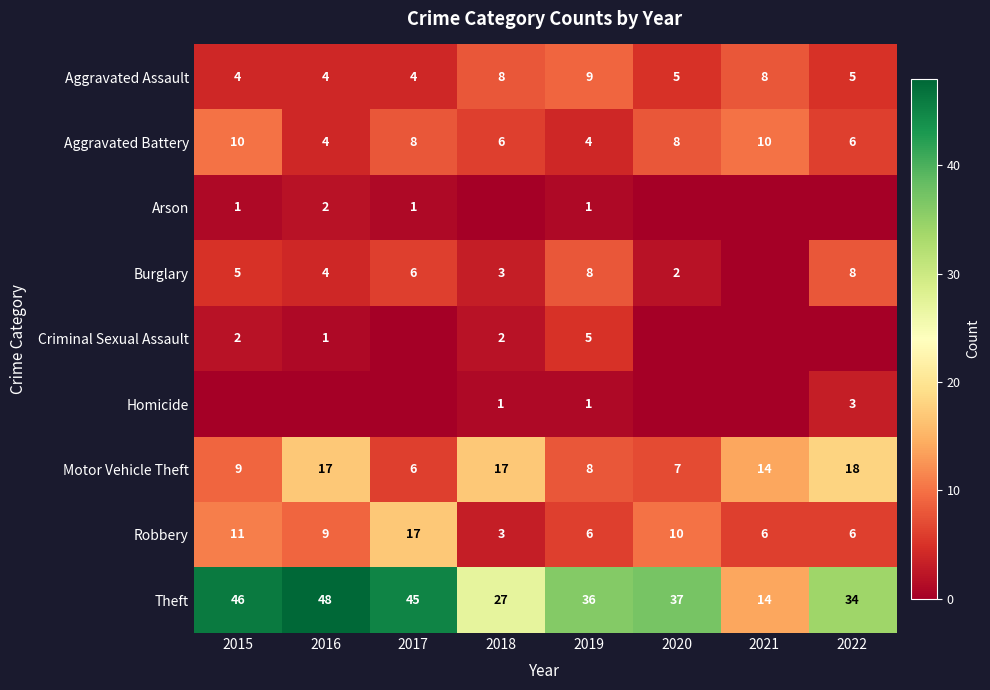

The value of Criminal Sexual Assault at 2018 is 1. True or false?

False